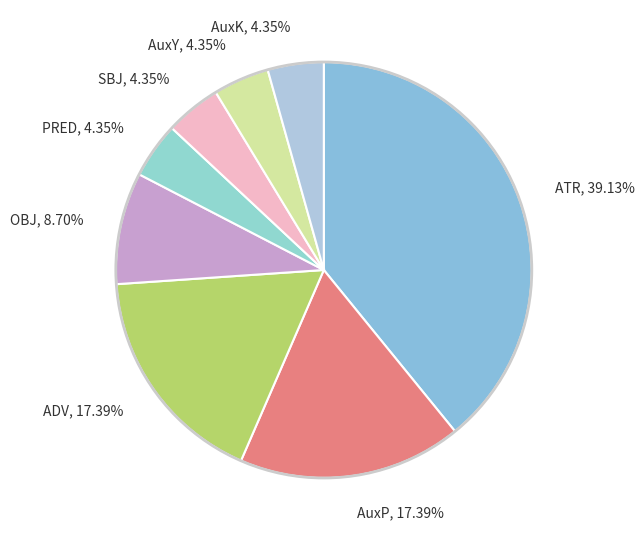

To the nearest percent, what is the difference between the PRED and OBJ slice percentages?

4%